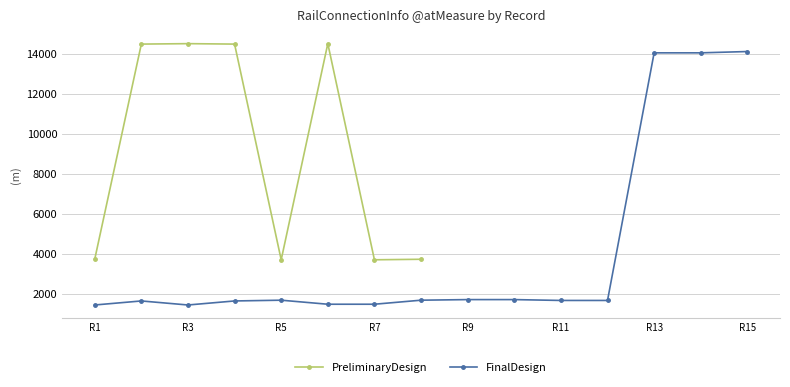

What is the highest value of the PreliminaryDesign series?

14507.3